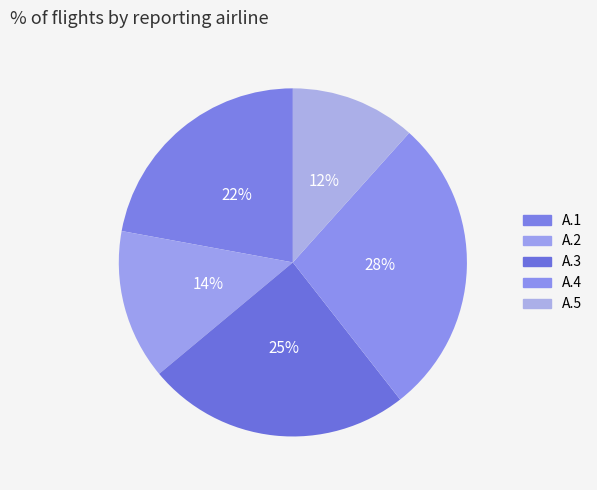

Count the number of slices in the pie.

5